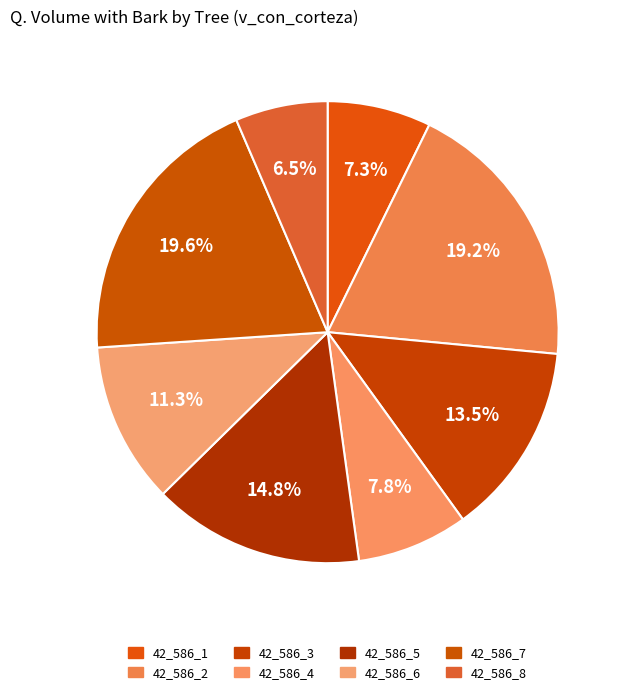

How many slices are in this pie chart?

8